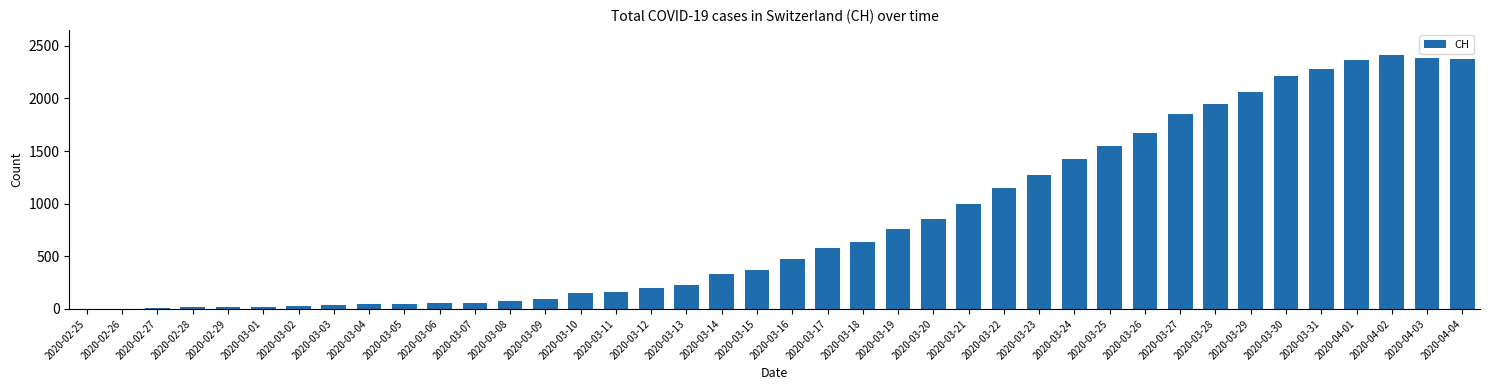

How many distinct data groups are displayed?

1